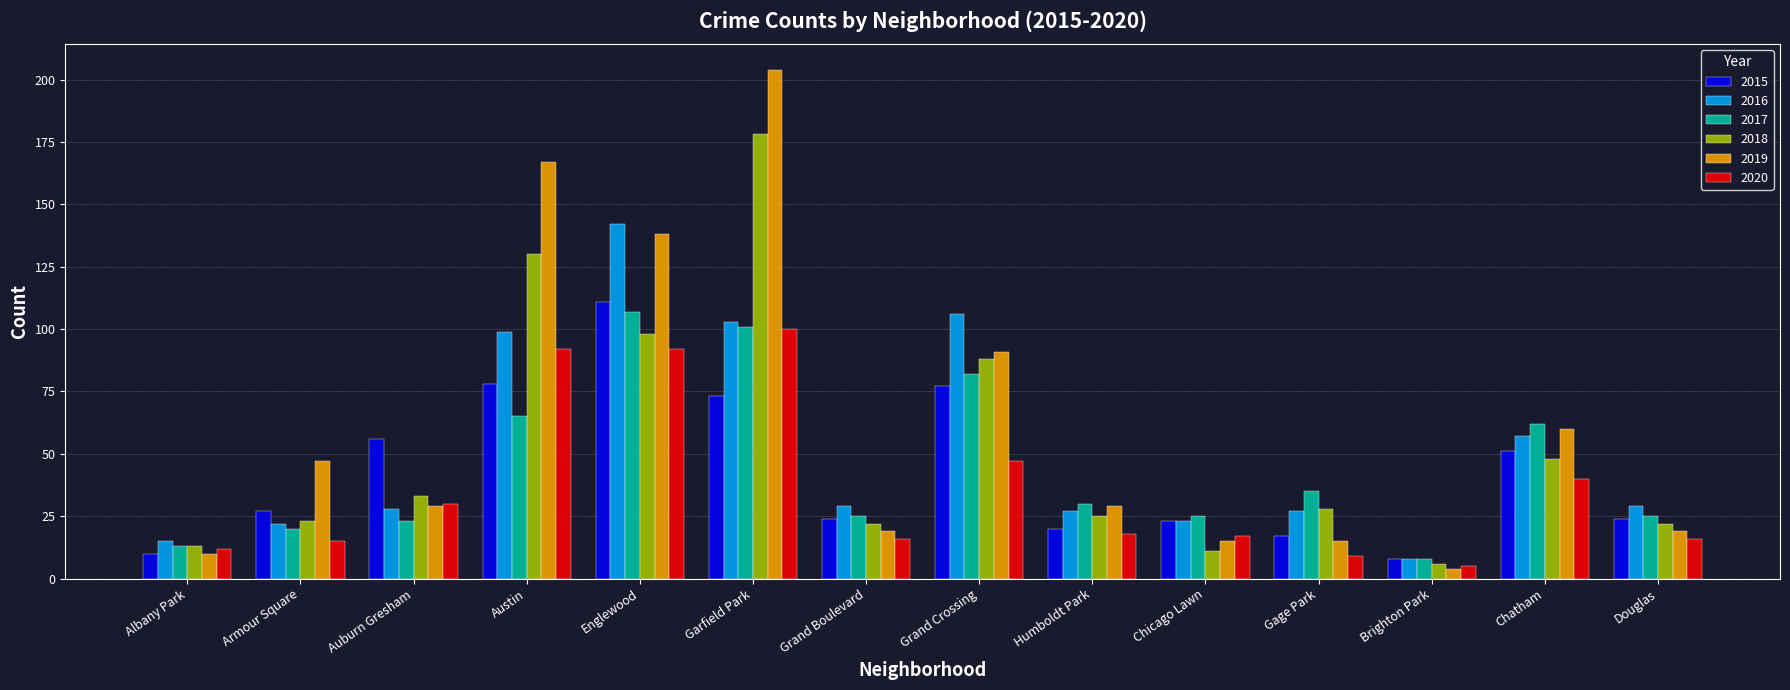

What is the sum of all 2020 values?

509